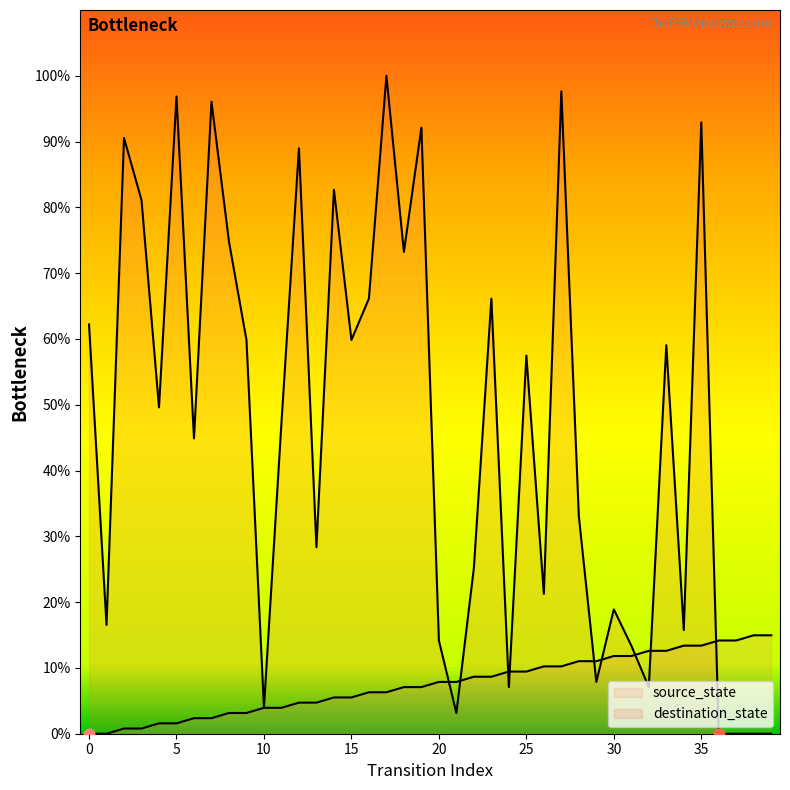

Which series has the largest total across all categories?

destination_state